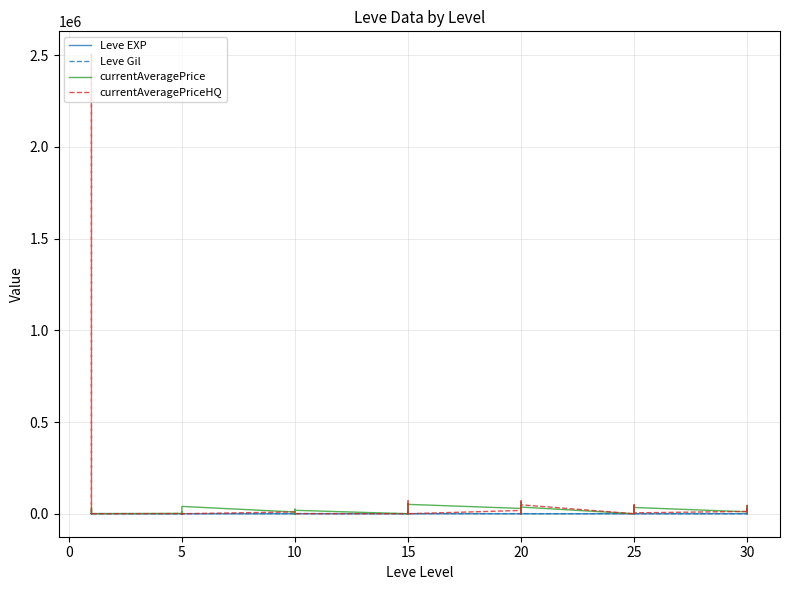

Reading left to right, what are all the values shown in this chart?

Leve EXP: 1.0	1.0	630.0	1.0	1.0	630.0	4.0	6.0	2.0	5.0	2.0	3.0	4.0	7.0	3.0	9.0	13.0	9.0	18.0	13.0	7.0	24.0	18.0	14.0	9.0	16.0	28.0	17.0	12.0	8.0	47.0	36.0	8.0	39.0	36.0	12.0	31.0	64.0	31.0	62.0
Leve Gil: 330.0	690.0	112.0	160.0	690.0	630.0	110.0	840.0	790.0	220.0	490.0	600.0	280.0	880.0	780.0	430.0	90.0	990.0	910.0	40.0	170.0	790.0	910.0	920.0	540.0	800.0	10.0	120.0	960.0	570.0	200.0	390.0	660.0	990.0	390.0	0.0	70.0	910.0	330.0	560.0
currentAveragePrice: 1820.0	3763.0	31800.8	1893.0	2219.0	658.8	1894.0	8716.8	1997.0	0.0	31982.4	40001.2	9499.7	0.0	1012.7	0.0	25000.0	18756.5	0.0	35000.0	165.2	58006.0	18756.5	51076.2	29000.0	58006.0	25000.0	60015.8	0.0	36400.8	0.0	35365.0	36400.8	18500.3	43810.6	34166.7	10599.0	16600.0	43810.6	10152.2
currentAveragePriceHQ: 2004.0	3001.0	2000.0	75.0	2504000.0	128.5	1000.0	0.0	469.0	0.0	200.0	0.0	9999.0	0.0	950.2	0.0	0.0	580.0	0.0	0.0	167.4	70000.0	580.0	0.0	18000.0	70000.0	0.0	0.0	0.0	48625.0	0.0	9362.5	48625.0	1157.8	45666.7	5000.0	12666.7	2400.0	45666.7	5400.0